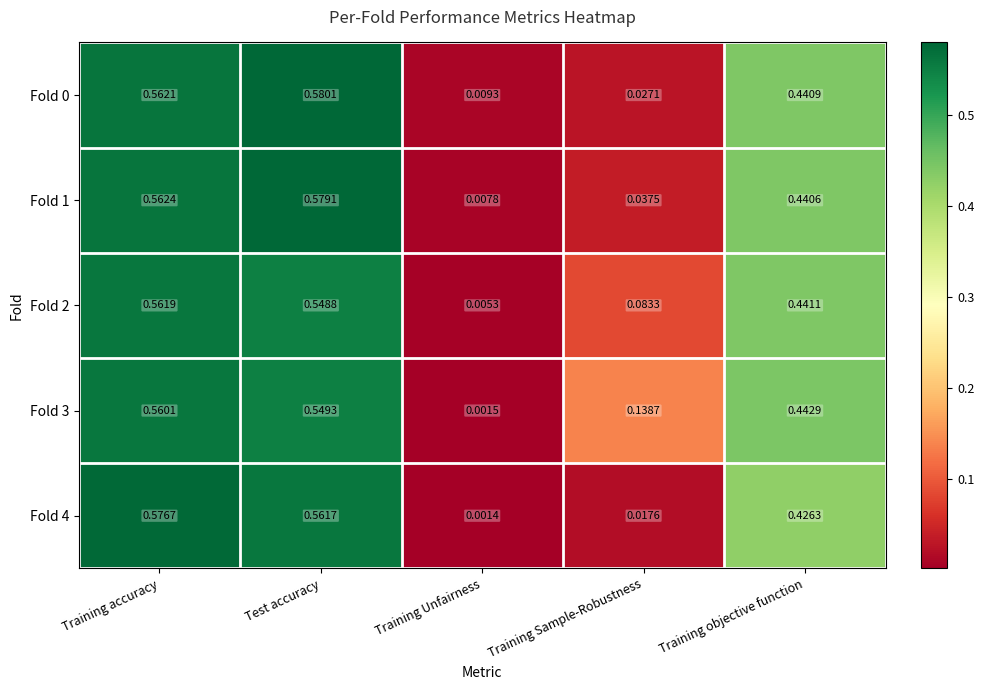

Is the value of Fold 2 at Training accuracy greater than the value of Fold 3 at Training accuracy?

Yes